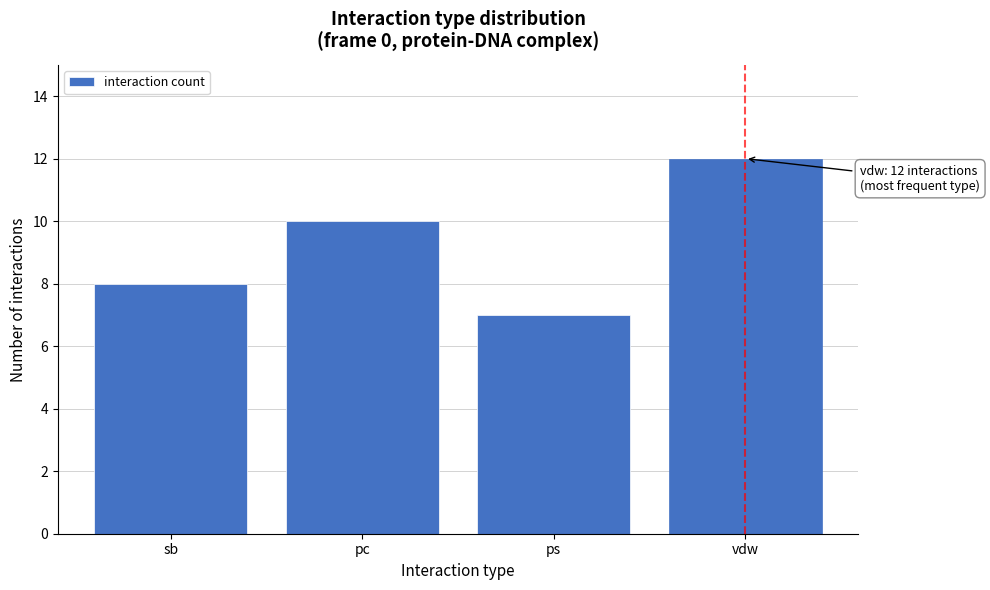

Reading right to left, list all the values displayed in this chart.

12	7	10	8